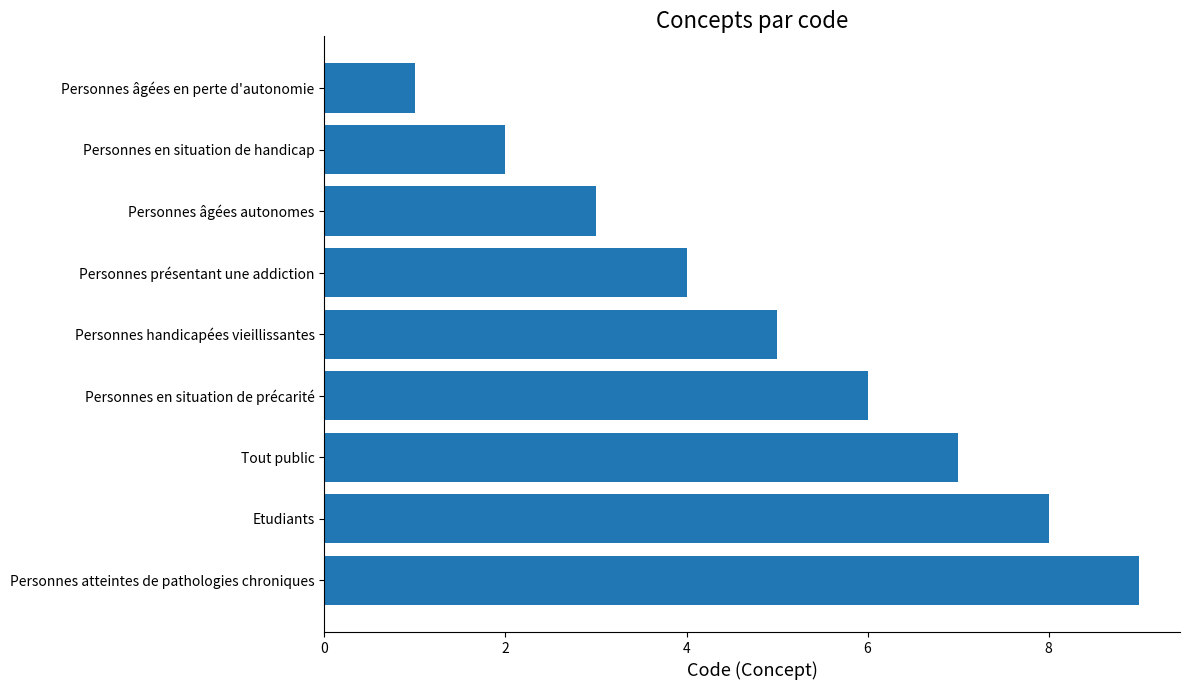

What is the approximate value at Personnes atteintes de pathologies chroniques?

9